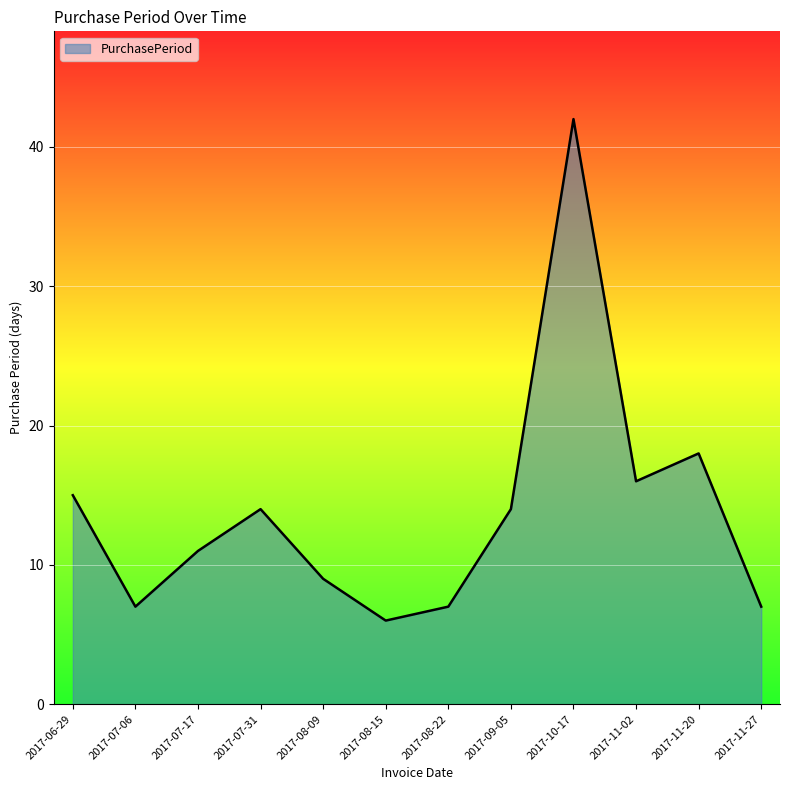

Between 2017-08-09 and 2017-07-06, which is larger?

2017-08-09